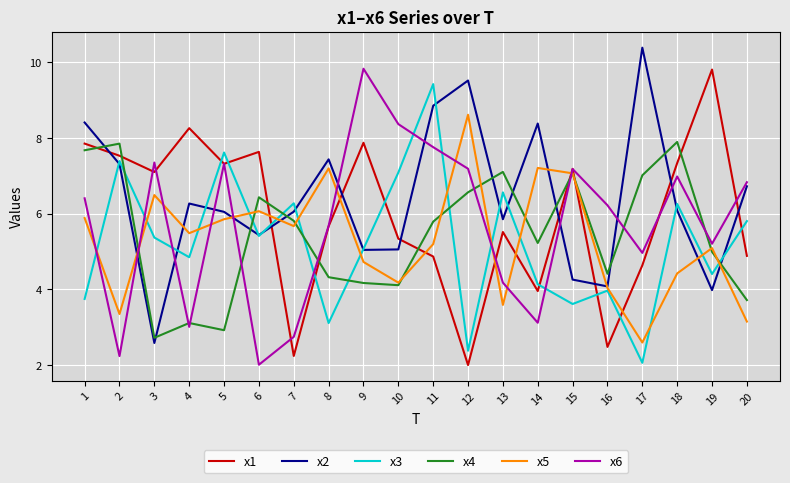

In x5, how many points are lower than both neighbors (excluding endpoints)?

6